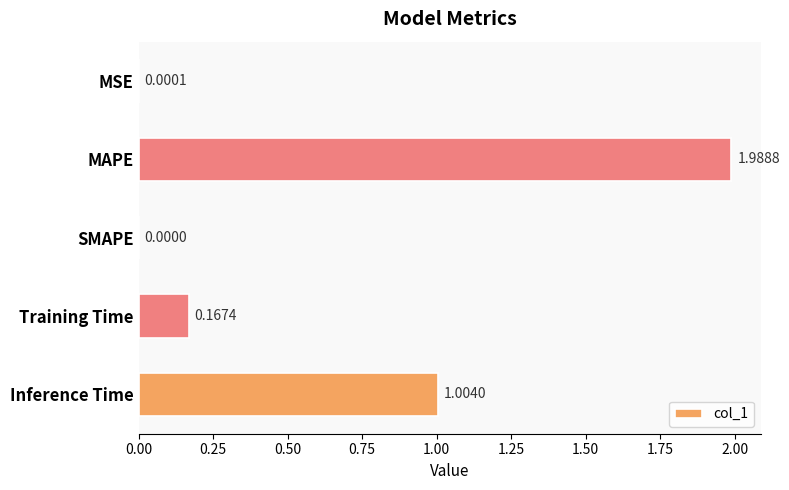

What is the sum of the values at SMAPE and Inference Time?

1.0